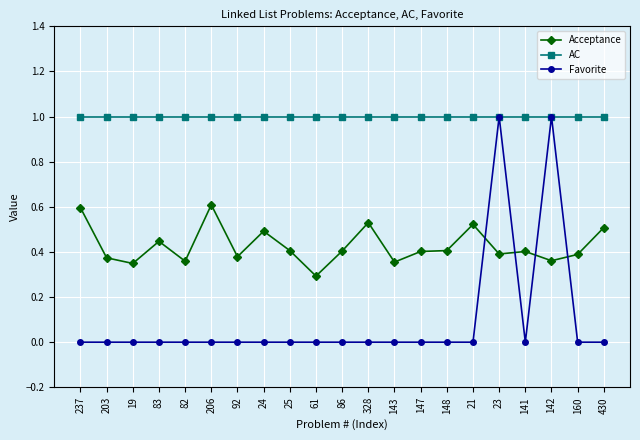

Rank the series at 83 from highest to lowest value.

AC, Acceptance, Favorite